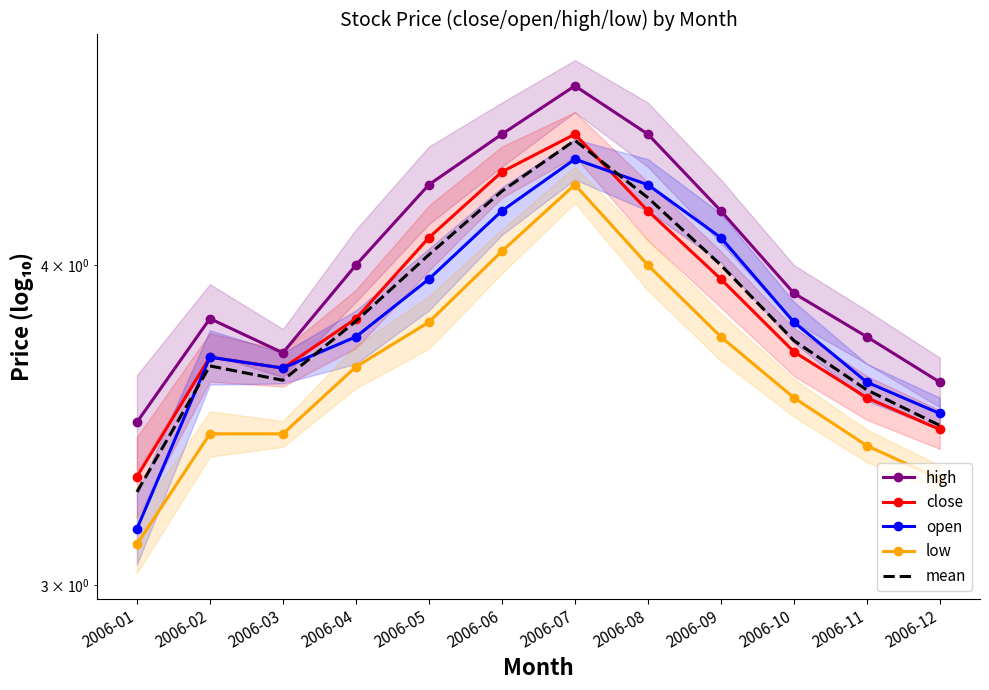

At which category is the sum across all series the highest?

2006-07